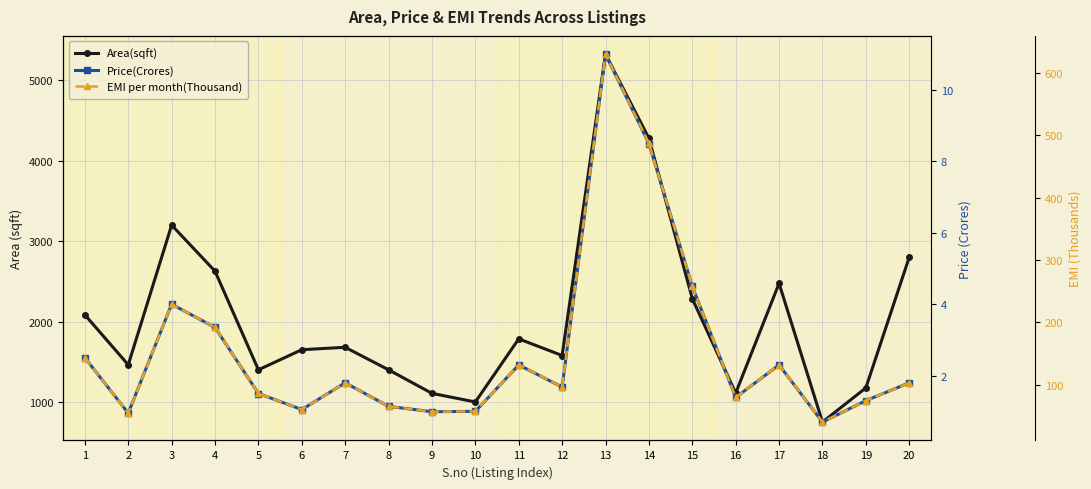

True or false: Price(Crores) and EMI per month(Thousand) intersect in this chart.

False